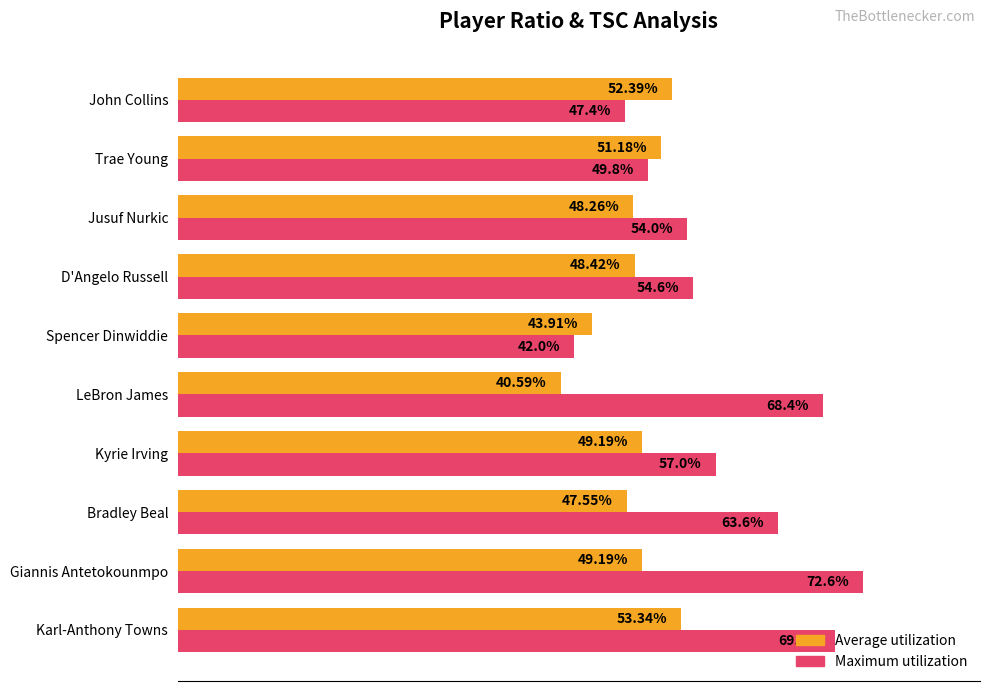

Which series has the largest total across all categories?

Maximum utilization